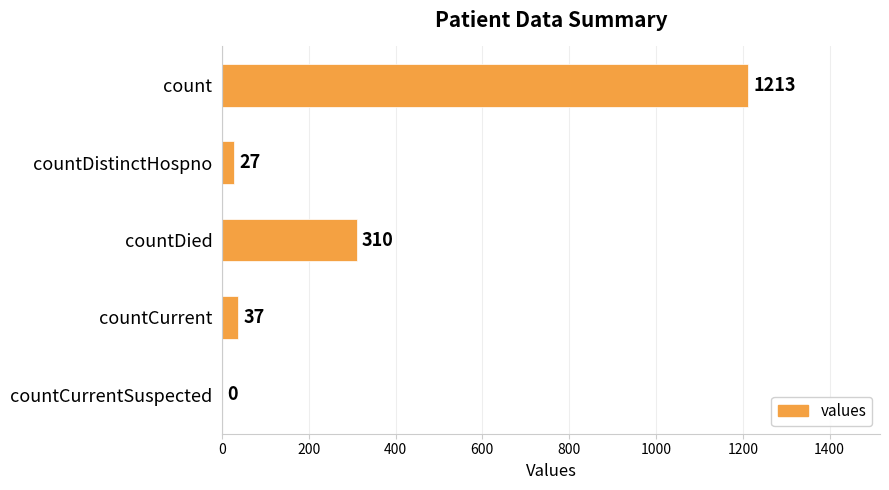

Reading top to bottom, list all the values displayed in this chart.

count=1213	countDistinctHospno=27	countDied=310	countCurrent=37	countCurrentSuspected=0